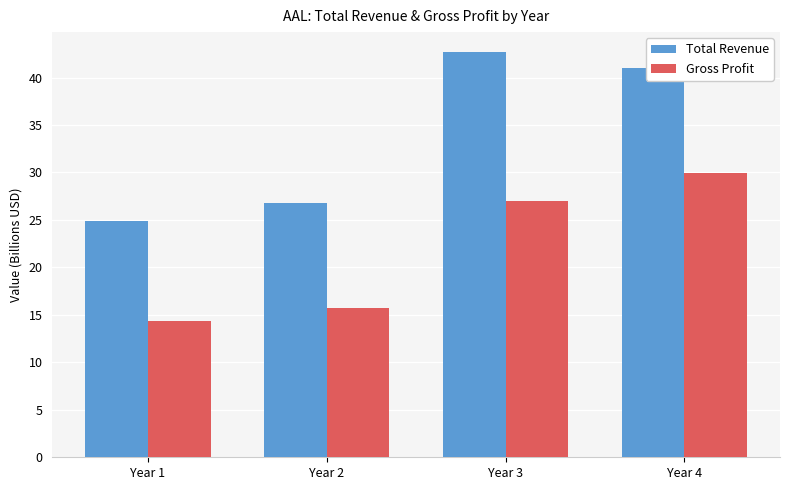

List the labels in order of Gross Profit value, smallest first.

Year 1, Year 2, Year 3, Year 4